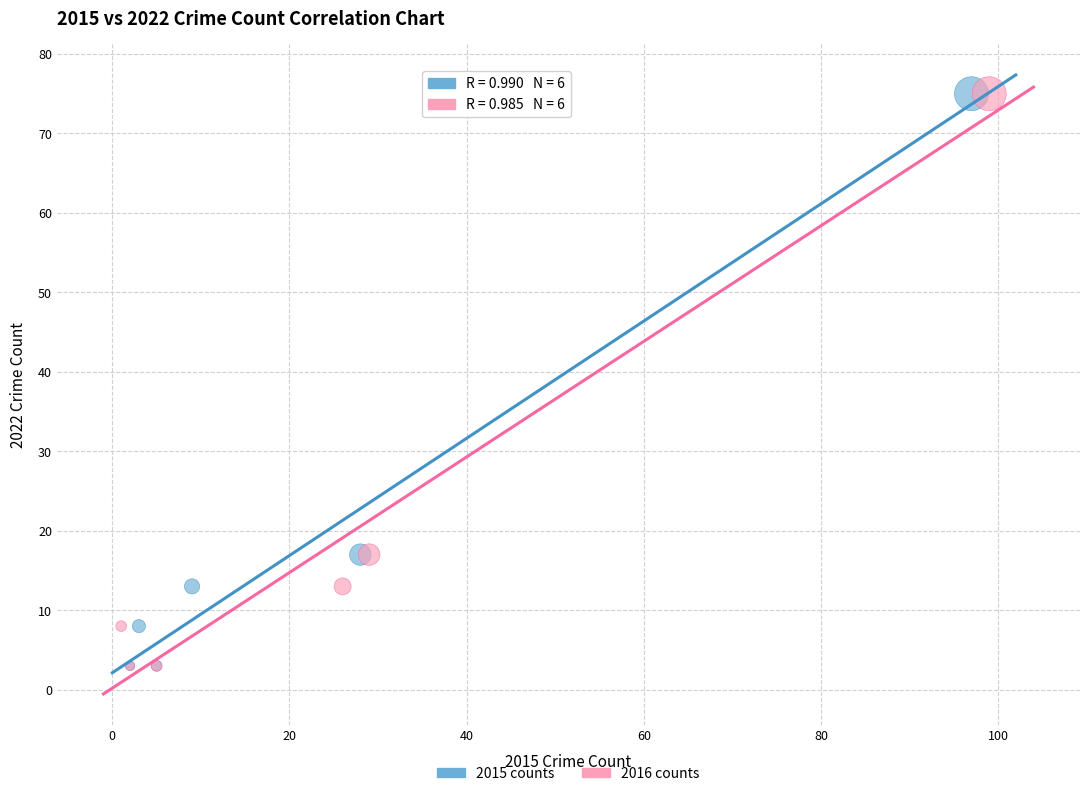

What are all the series names shown in the legend?

2015 counts, 2016 counts